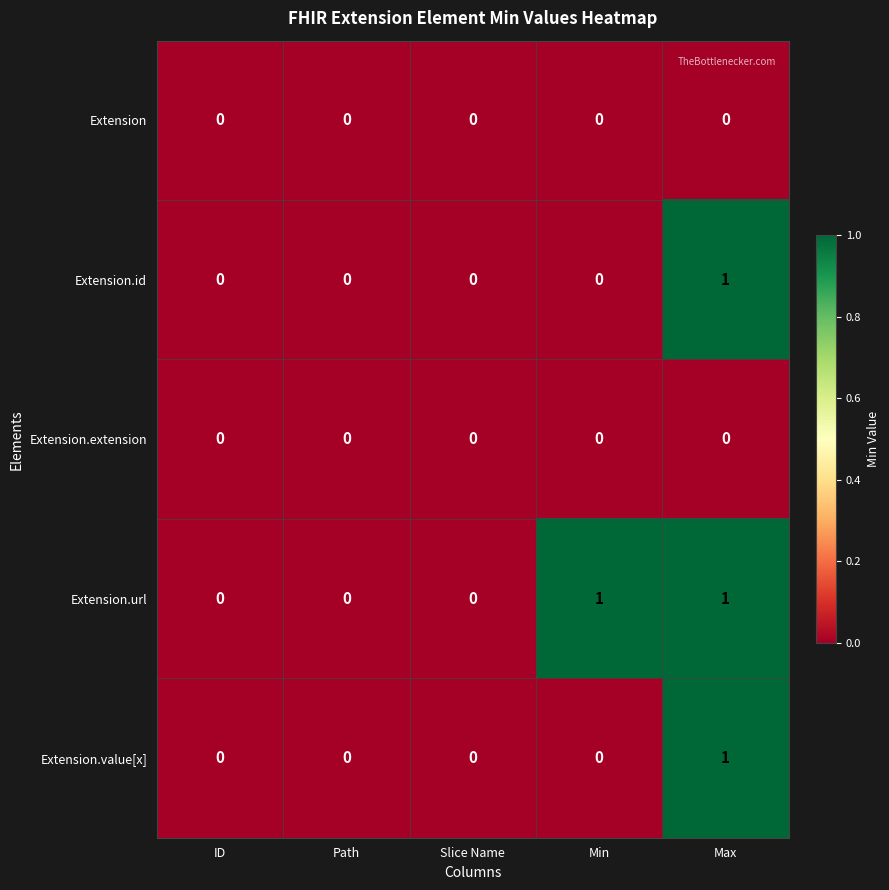

Reading left to right, what are all the values shown in this chart?

Extension: ID=0	Path=0	Slice Name=0	Min=0	Max=0
Extension.id: ID=0	Path=0	Slice Name=0	Min=0	Max=1
Extension.extension: ID=0	Path=0	Slice Name=0	Min=0	Max=0
Extension.url: ID=0	Path=0	Slice Name=0	Min=1	Max=1
Extension.value[x]: ID=0	Path=0	Slice Name=0	Min=0	Max=1